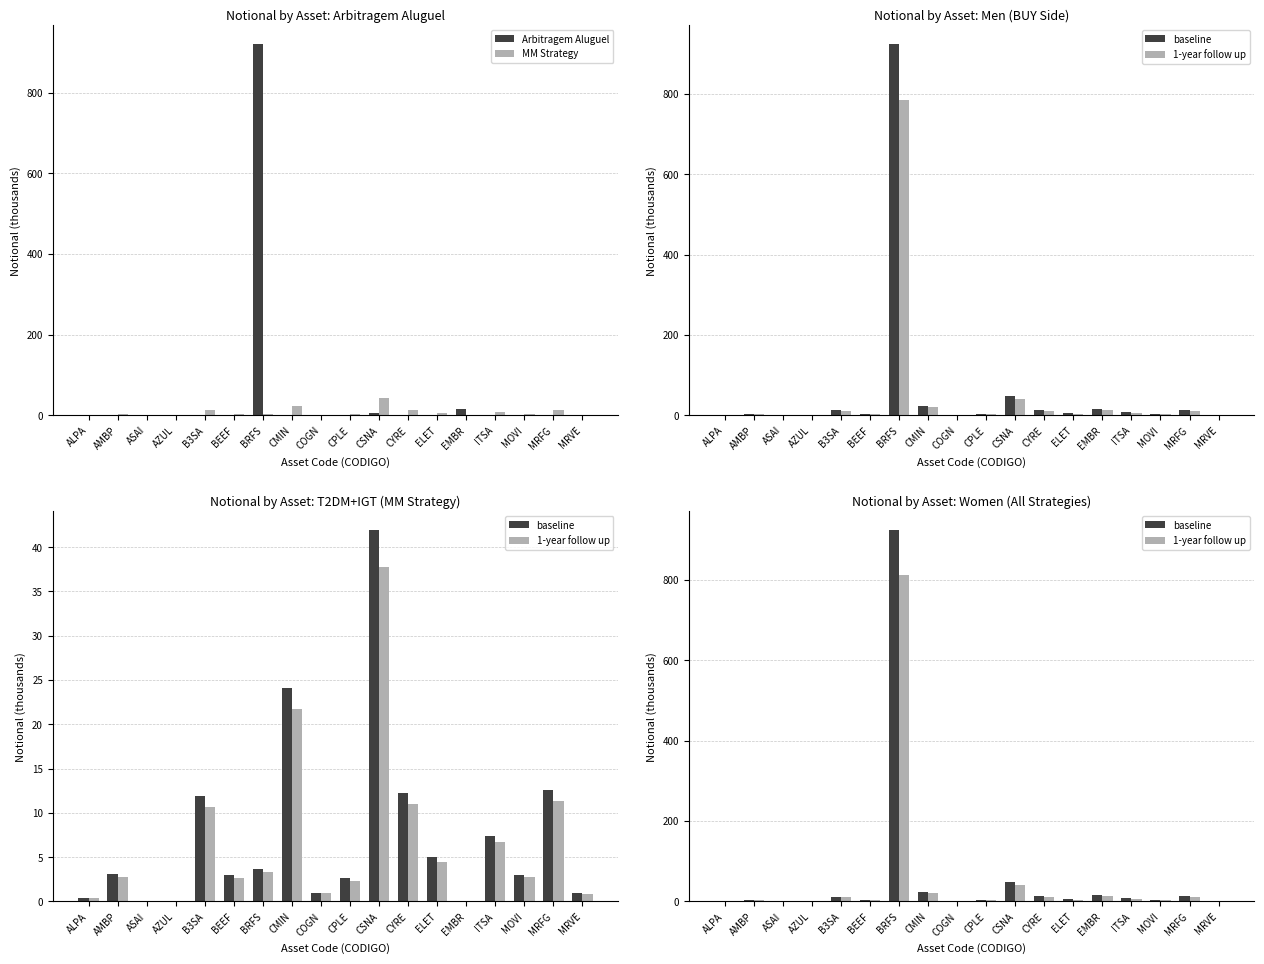

Is it true that baseline equals 24.1 at CMIN?

True